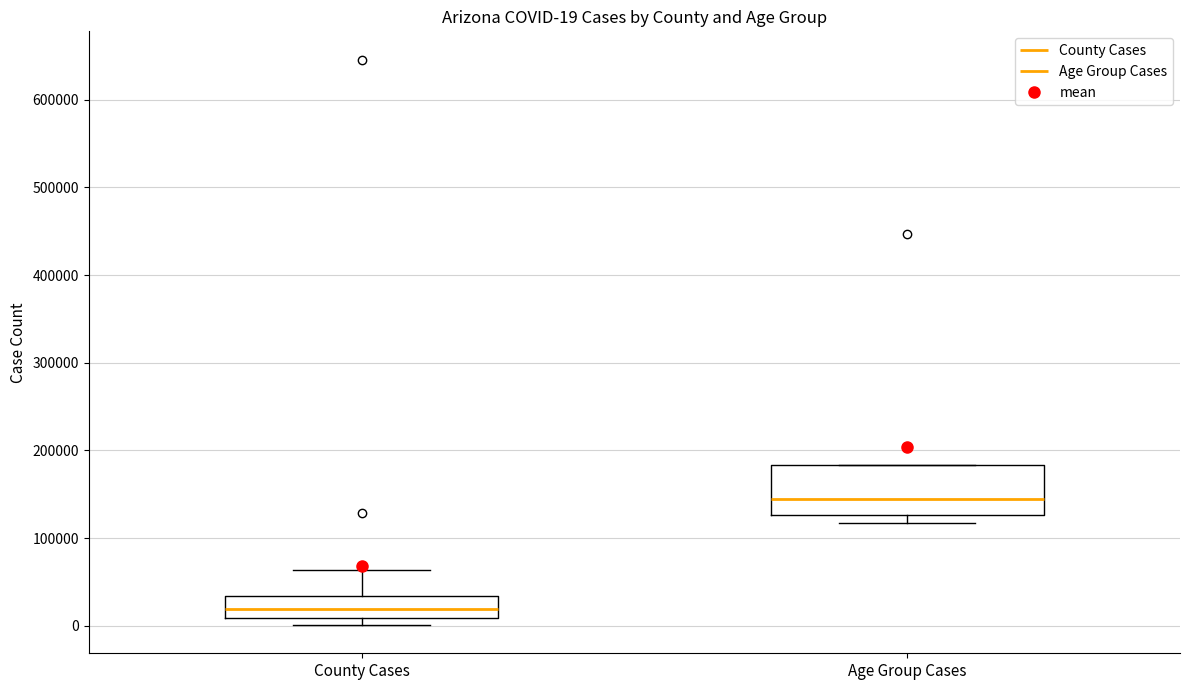

Comparing the boxes themselves (not the whiskers), which one is the tallest?

Age Group Cases